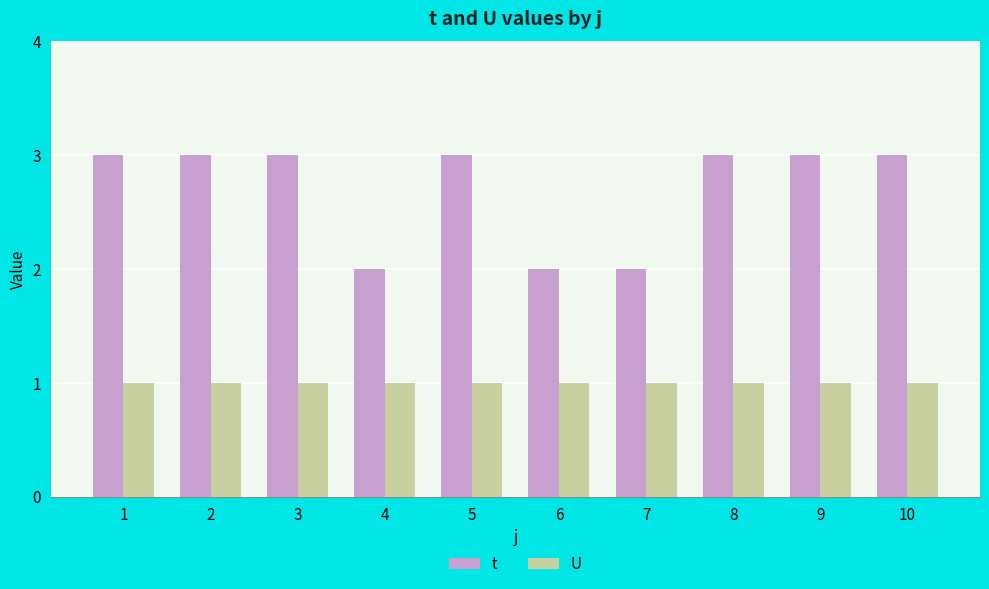

At 6, list the series in order from largest to smallest.

t, U